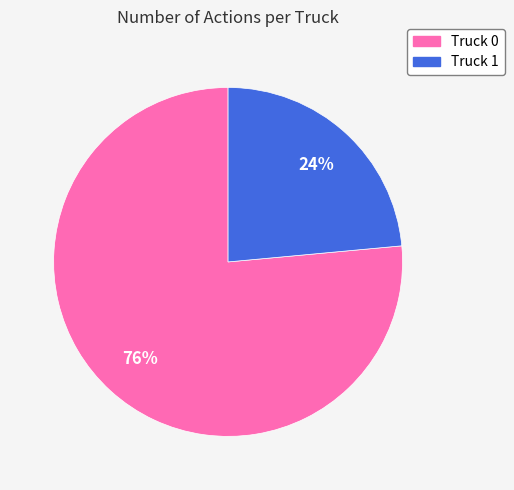

Does Truck 0 represent more than half of the total?

Yes